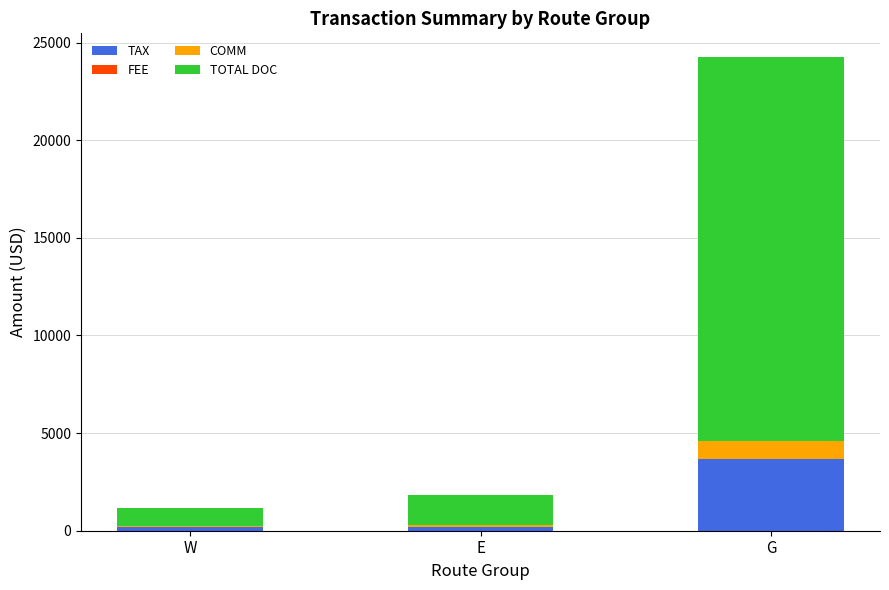

At which category is the sum across all series the highest?

G